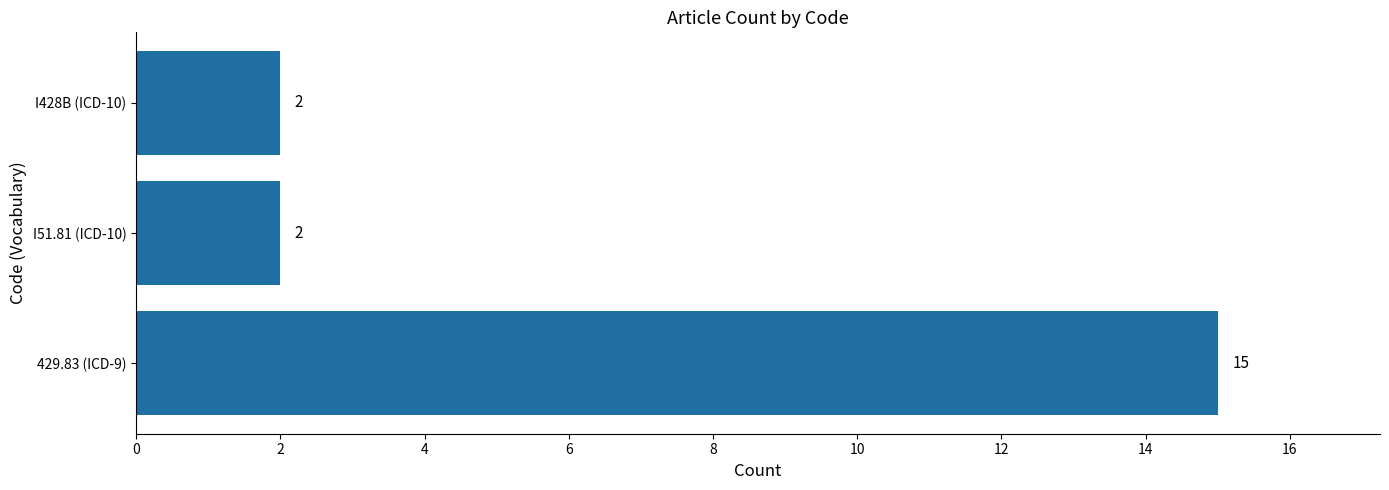

At which category does the chart reach its peak across all series?

429.83 (ICD-9)